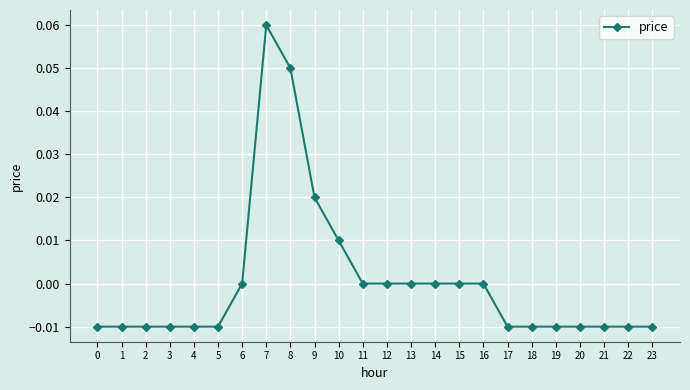

The chart shows a value of 0.0 at 15. True or false?

True